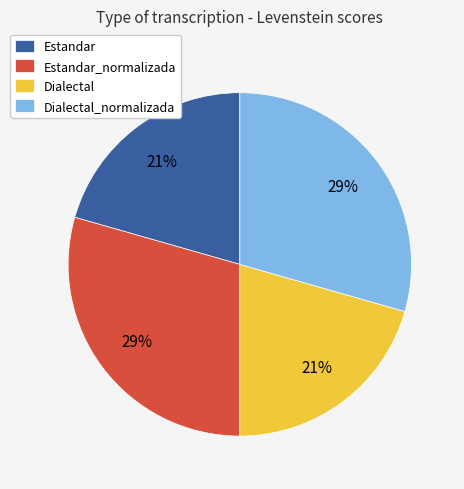

To the nearest percent, what portion does Estandar represent?

21%